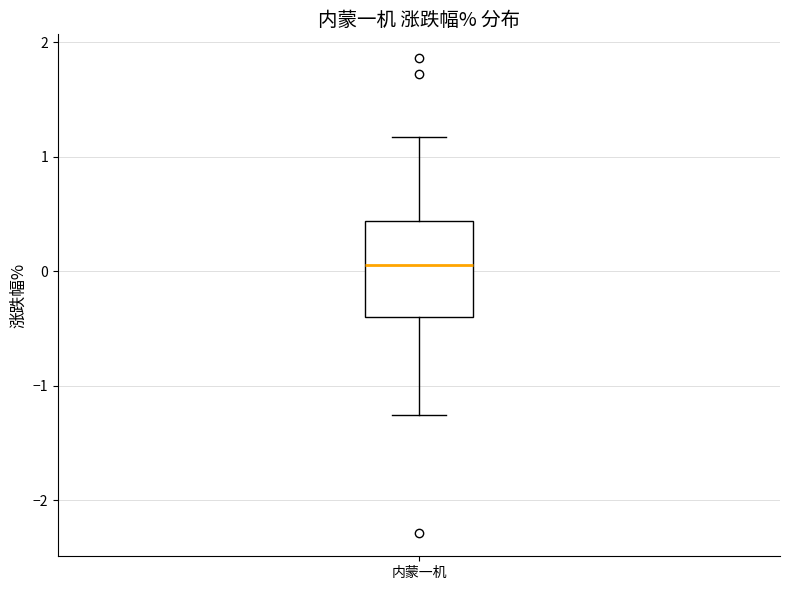

Read this box plot against the y-axis: the position of the median line, the range covered by the box, and the ends of both whiskers. The values are not printed on the chart, so give them approximately, as read against the axis.

median 0.1, box -0.4 to 0.4, whiskers -1.2 to 1.2